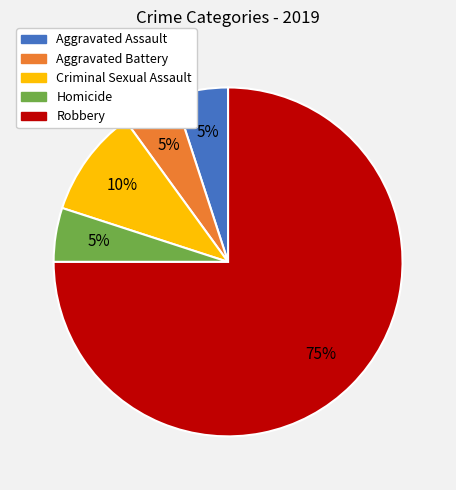

What is the largest slice in the pie chart?

Robbery